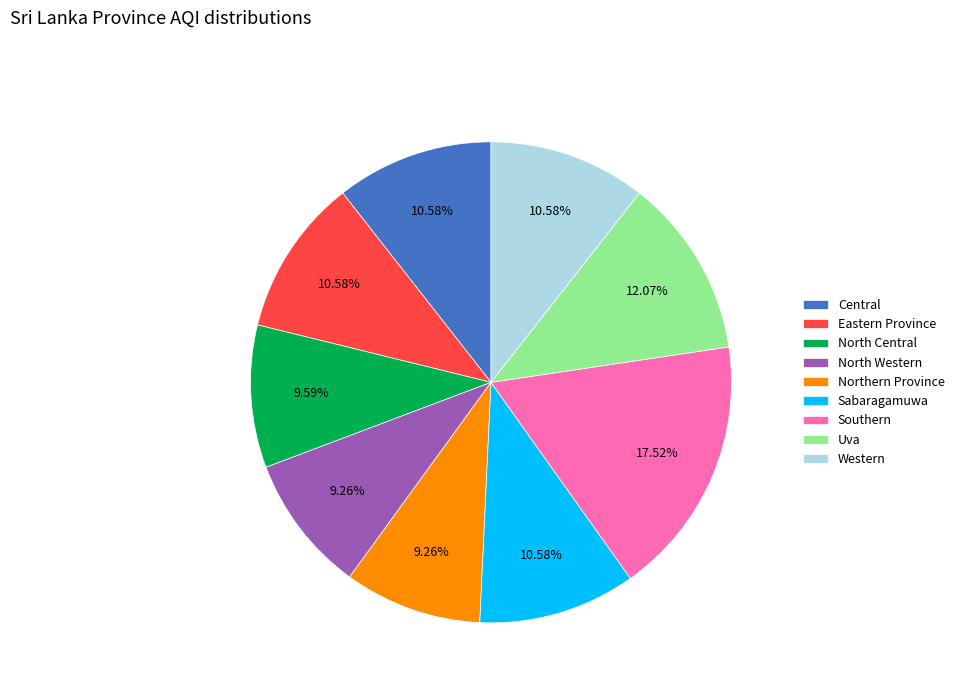

Is Western the majority of the pie?

No